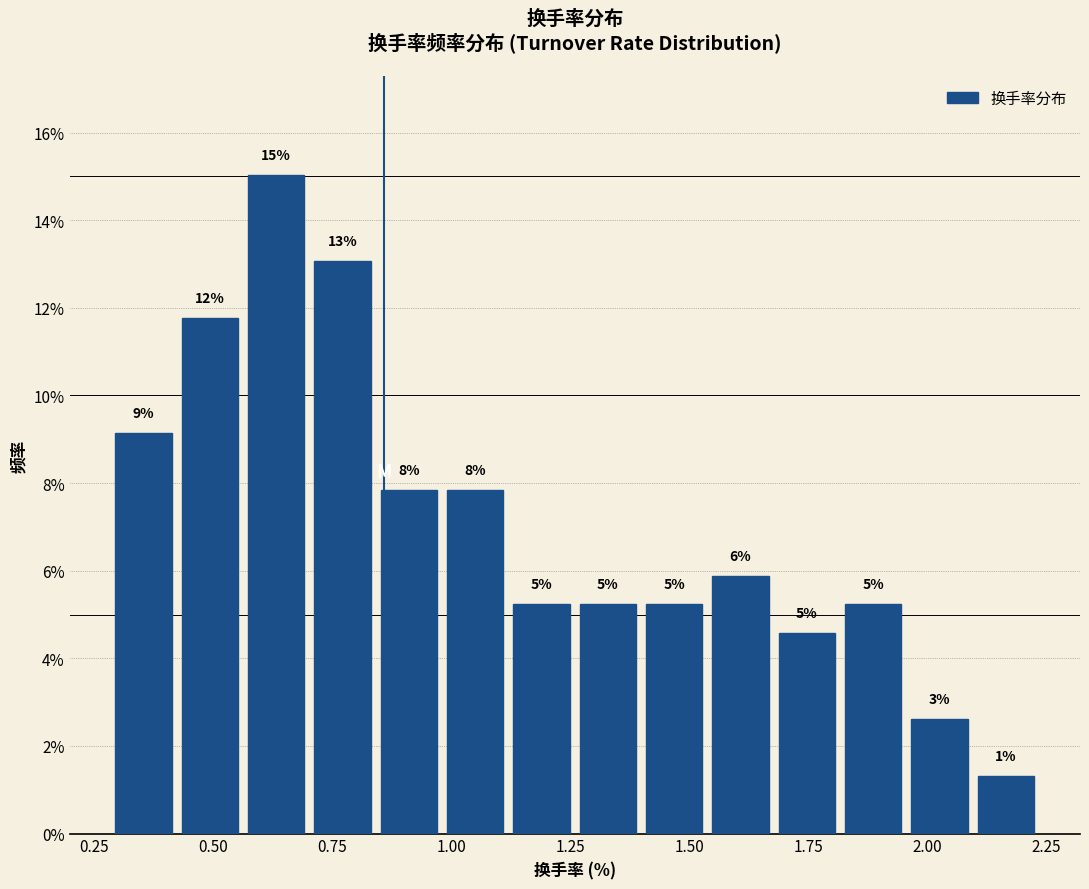

Around what value on the x-axis is the tallest bar? Give the approximate position of its centre, as read against the axis.

0.65